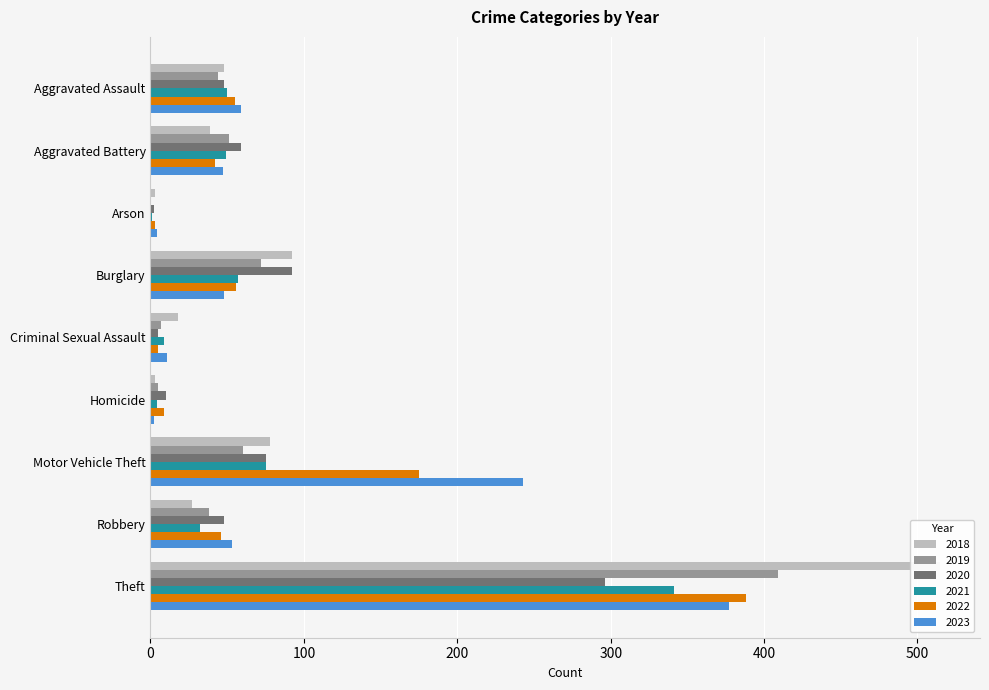

Count the number of categories in the chart.

9